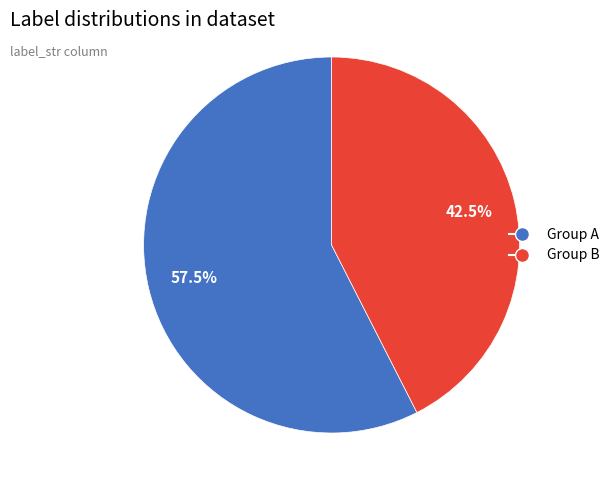

How many segments does this pie chart have?

2